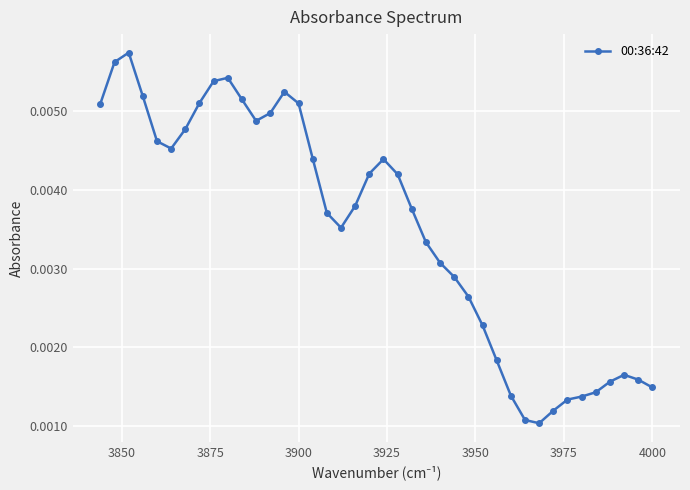

How many distinct data groups are displayed?

1